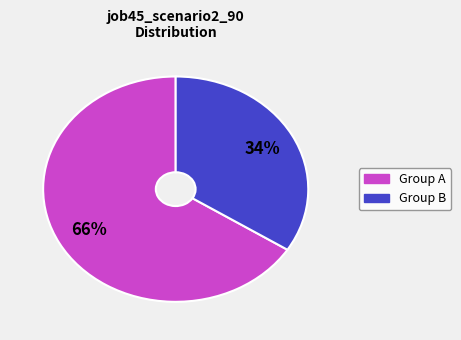

To the nearest percent, what is the average slice percentage?

50%